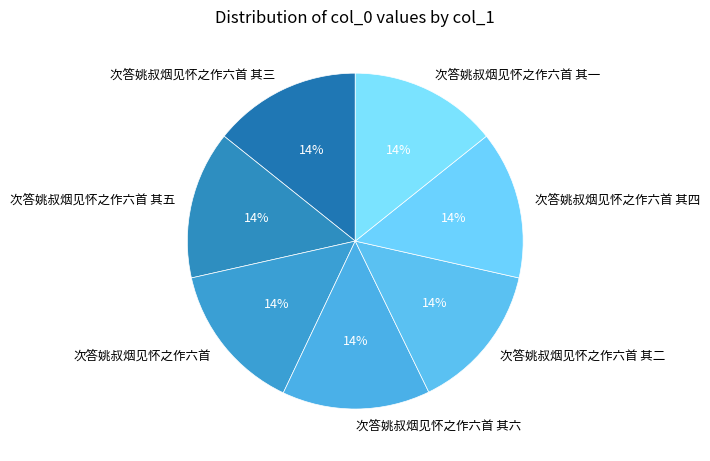

Is it true that 次答姚叔烟见怀之作六首 其三 is 1% of the pie?

False